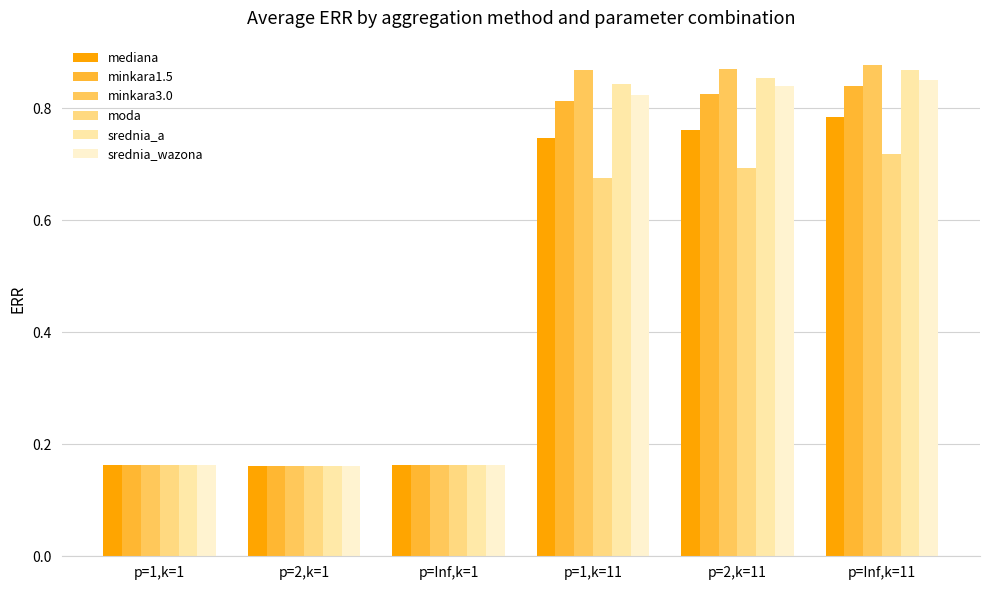

Which series has the largest range (max minus min)?

minkara3.0